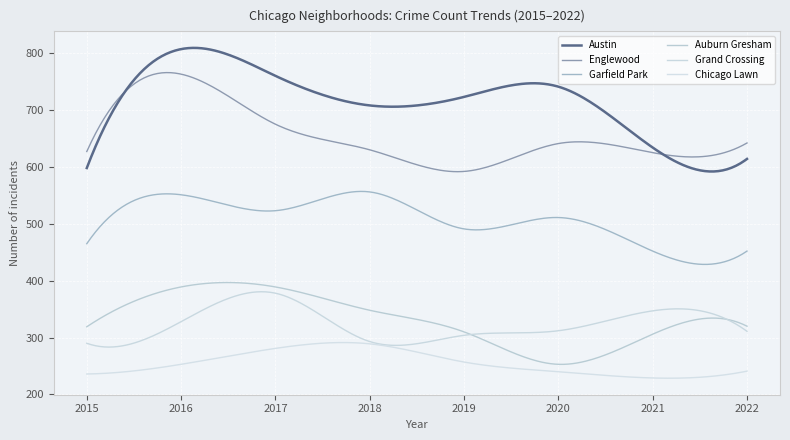

What is the sum of all Austin values?

214379.3